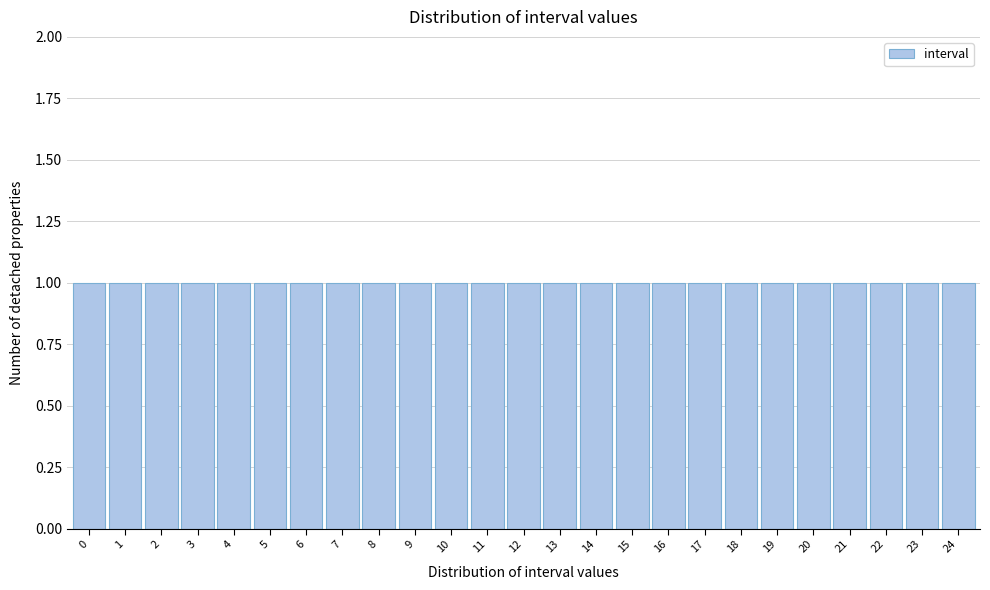

How tall is the bar that spans 17.5 to 18.5 on the x-axis? The values are not printed on the chart, so give them approximately, as read against the axis.

1